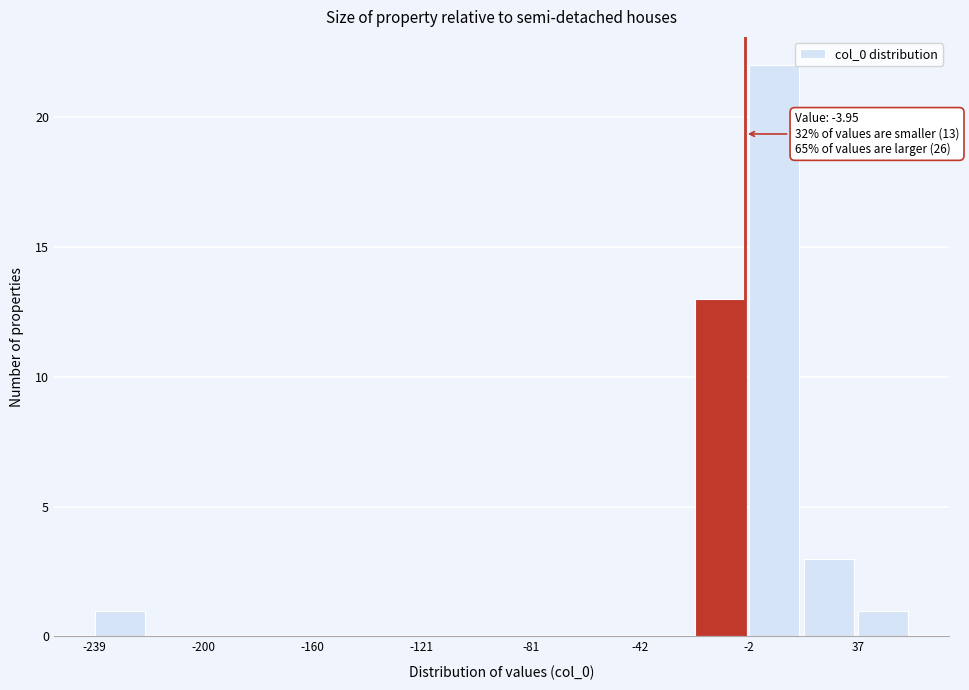

Around what value on the x-axis is the tallest bar? Give the approximate position of its centre, as read against the axis.

5